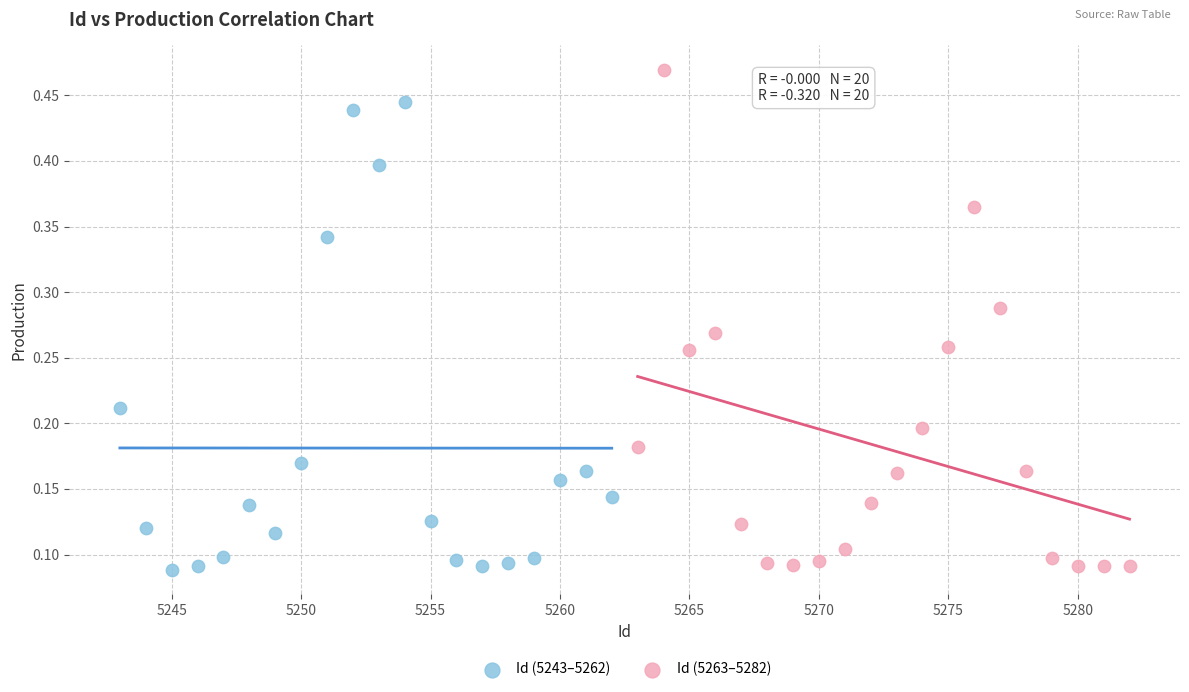

Which series has the widest spread of Y values?

Id (5263–5282)